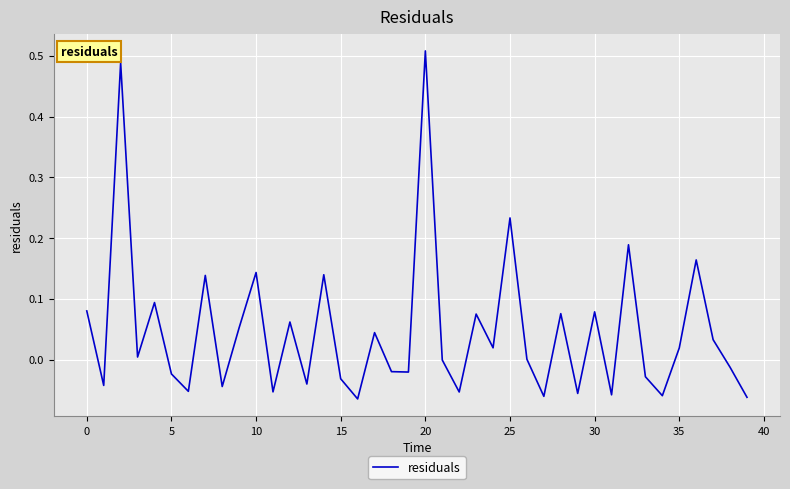

What is the difference between the maximum and minimum values?

0.6